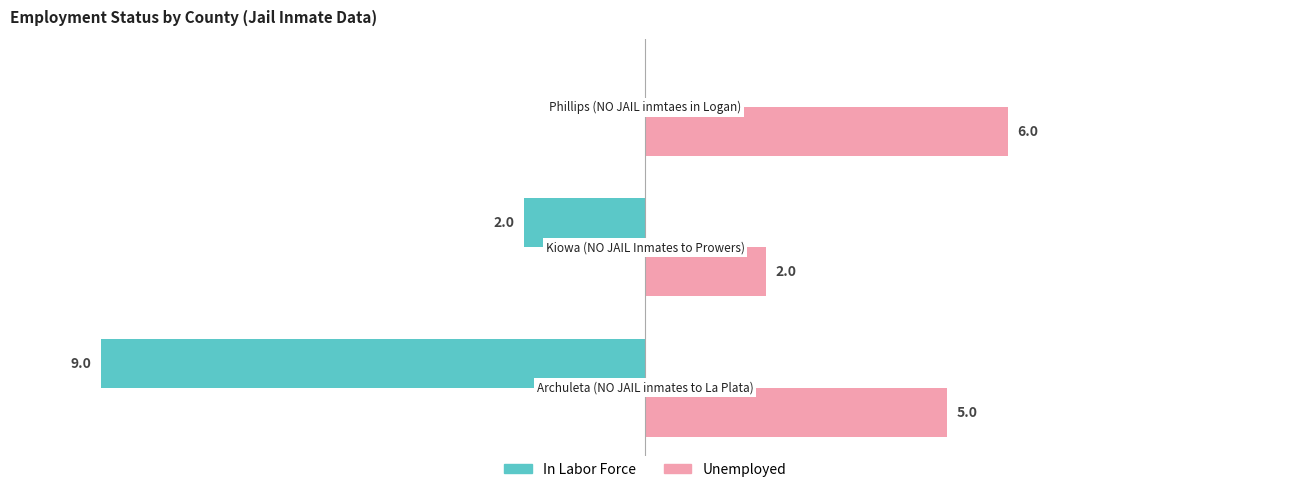

Which series has the largest total across all categories?

Unemployed